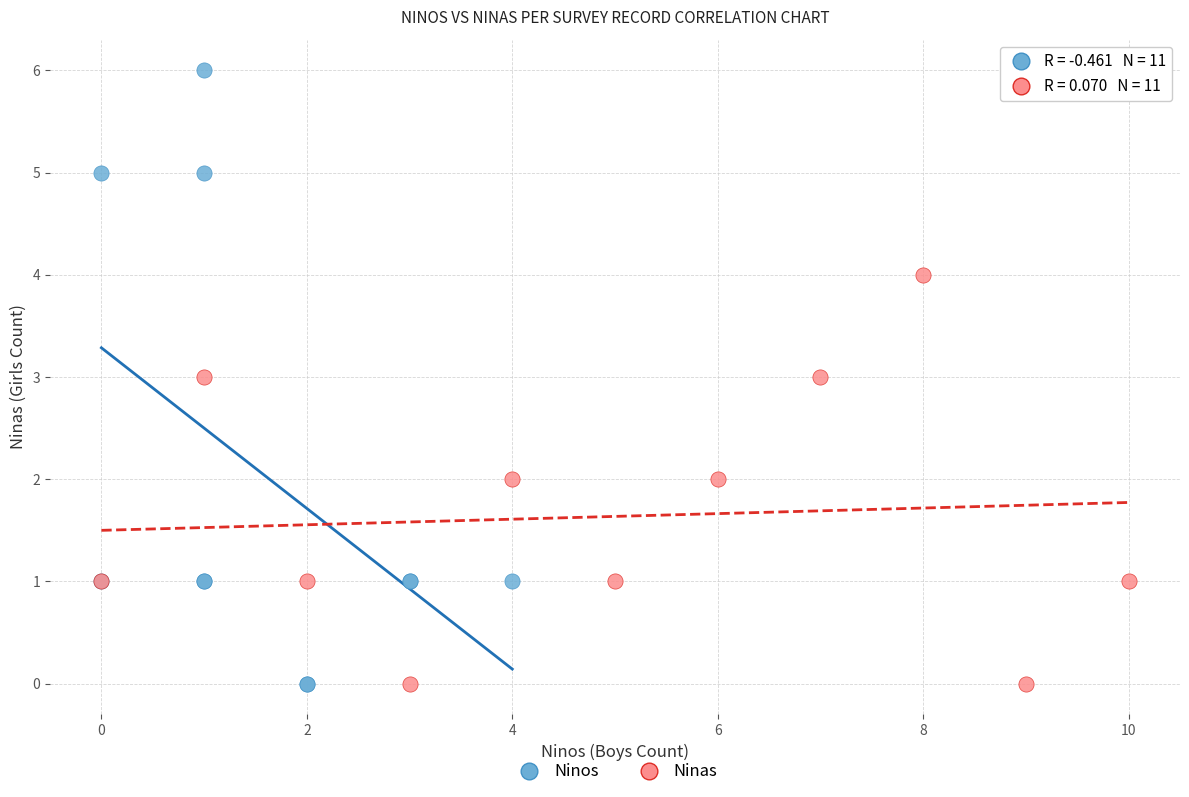

Which series reaches the maximum Y coordinate?

Ninos